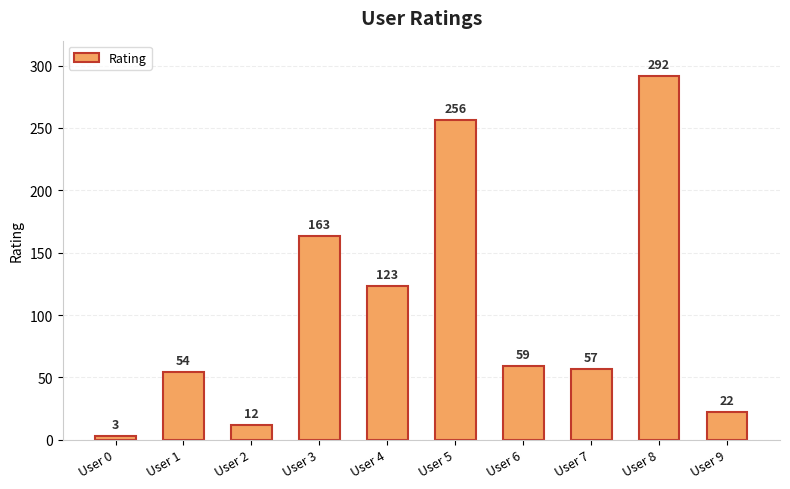

List the labels in order of value, largest first.

User 8, User 5, User 3, User 4, User 6, User 7, User 1, User 9, User 2, User 0